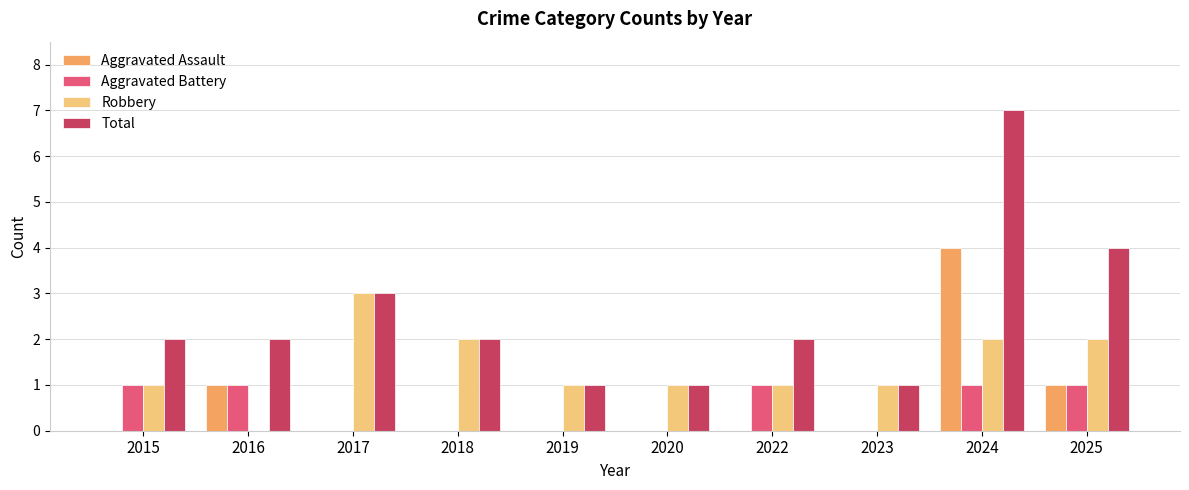

Which series changed the most between 2016 and 2018?

Robbery